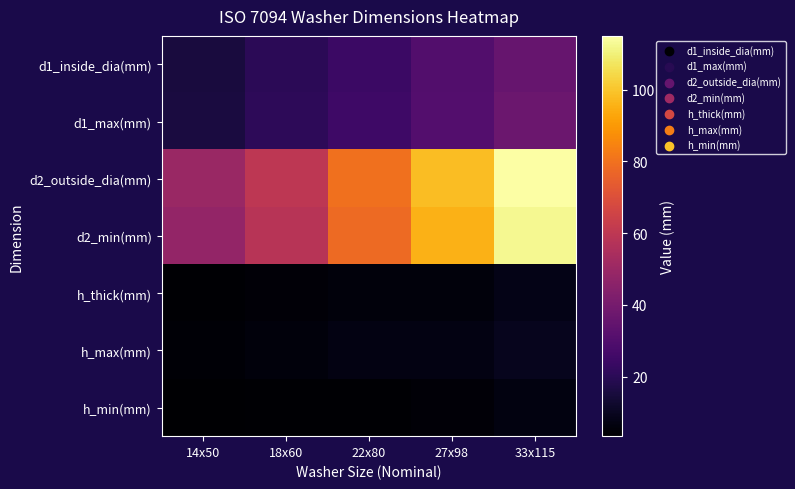

Reading left to right, transcribe all the data shown in this chart.

d1_inside_dia(mm): 14x50=15.5	18x60=20.0	22x80=24.0	27x98=30.0	33x115=36.0
d1_max(mm): 14x50=15.9	18x60=20.4	22x80=24.8	27x98=30.8	33x115=37.0
d2_outside_dia(mm): 14x50=50.0	18x60=60.0	22x80=80.0	27x98=98.0	33x115=115.0
d2_min(mm): 14x50=48.1	18x60=58.1	22x80=78.1	27x98=95.8	33x115=112.8
h_thick(mm): 14x50=4.0	18x60=5.0	22x80=6.0	27x98=6.0	33x115=8.0
h_max(mm): 14x50=4.6	18x60=6.0	22x80=7.0	27x98=7.0	33x115=9.2
h_min(mm): 14x50=3.4	18x60=4.0	22x80=4.0	27x98=5.0	33x115=6.8